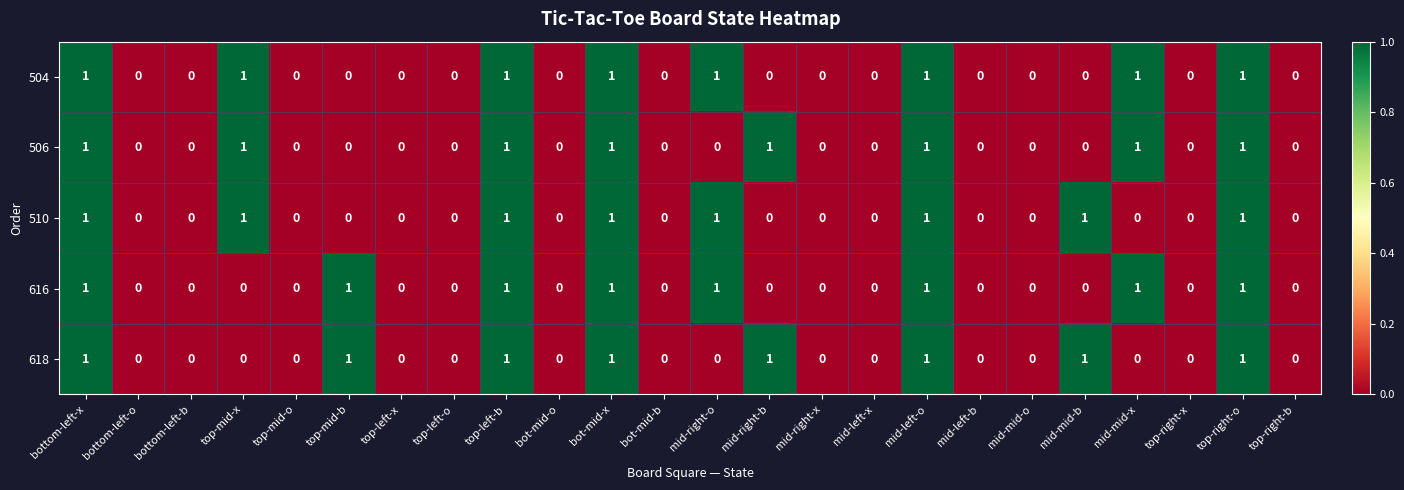

Is the value of 618 at bottom-left-b greater than the value of 506 at top-right-o?

No